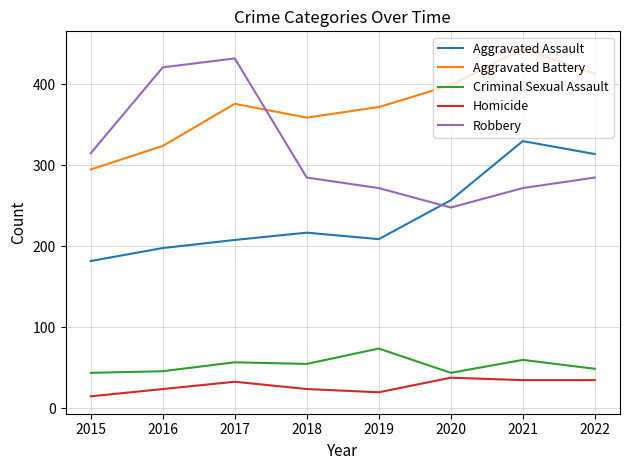

True or false: Robbery and Criminal Sexual Assault cross at least once.

False